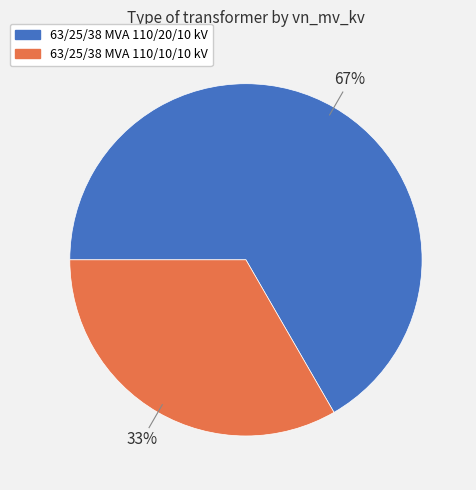

Is the sum of 63/25/38 MVA 110/20/10 kV and 63/25/38 MVA 110/10/10 kV greater than half?

Yes